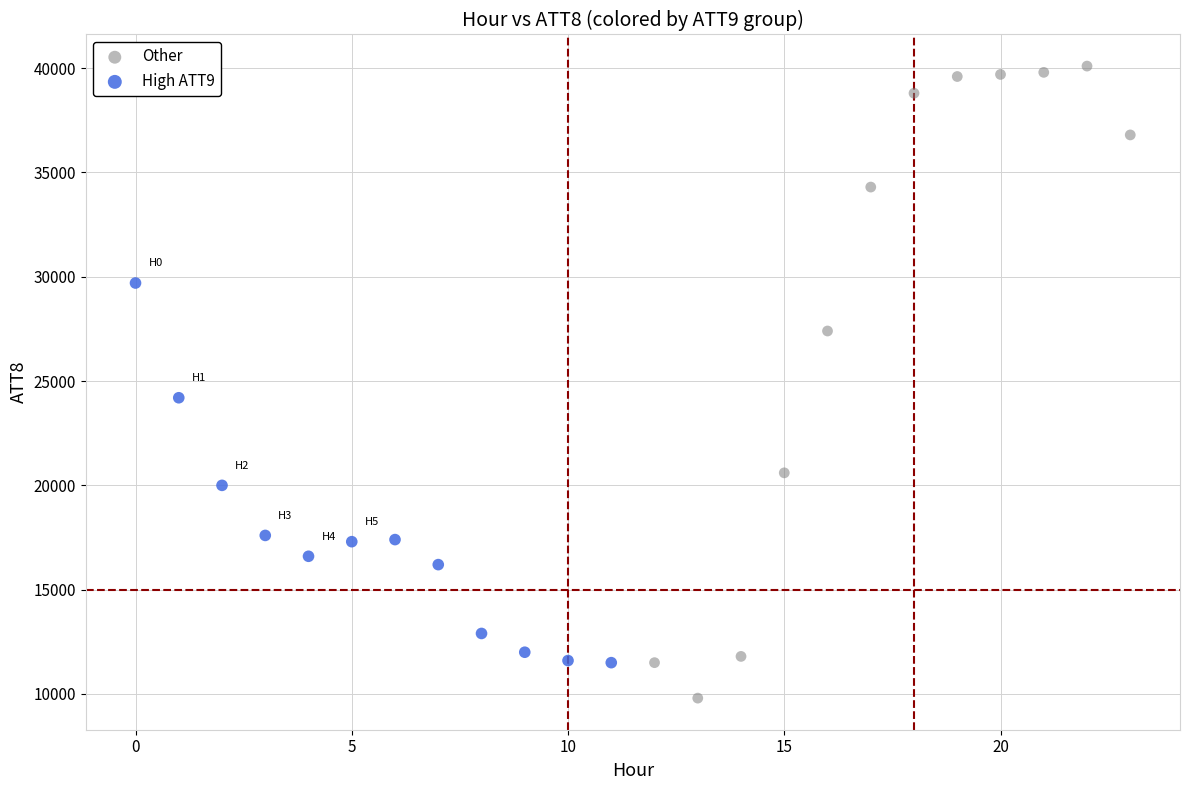

Which series has the largest Y range (max minus min)?

Other